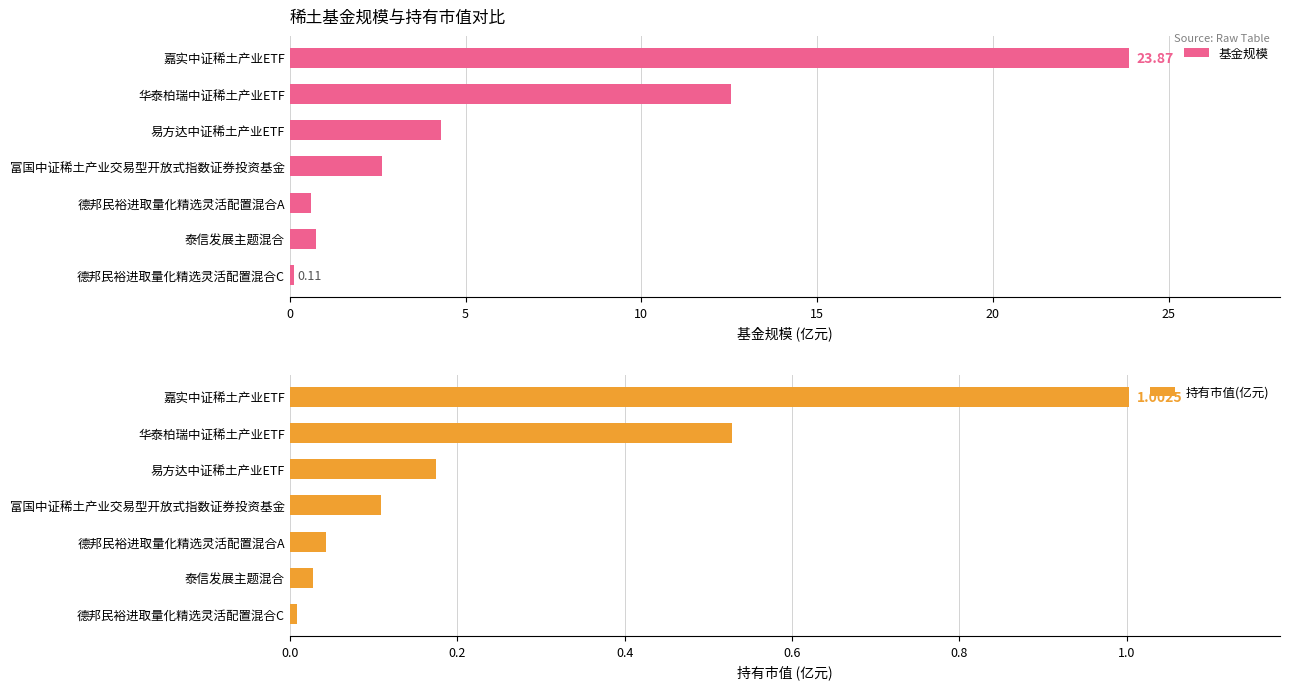

Where is 持有市值(亿元) nearest to the value 0?

德邦民裕进取量化精选灵活配置混合C